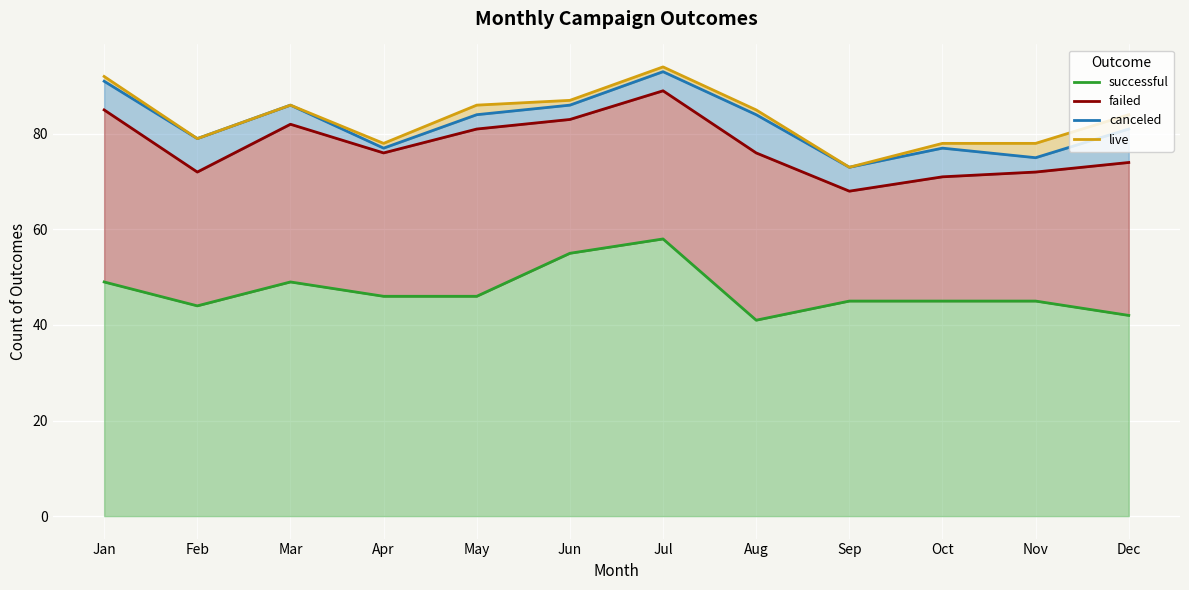

What is the approximate value of successful at Feb?

44